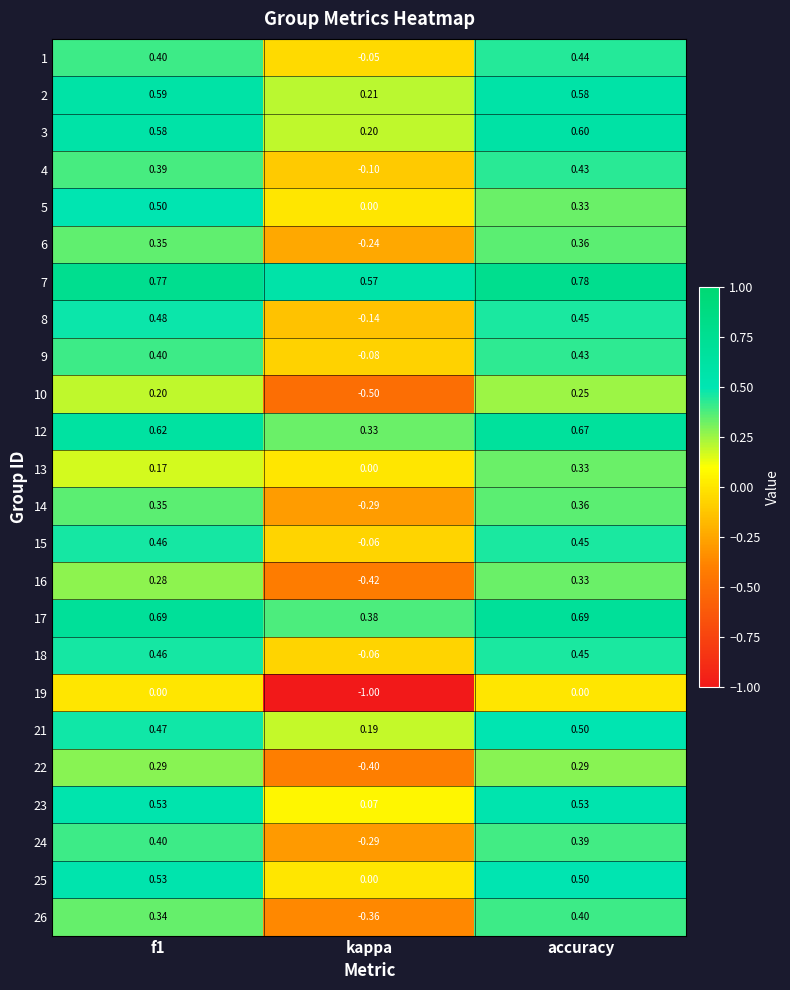

At which label is 18 closest to 0?

kappa